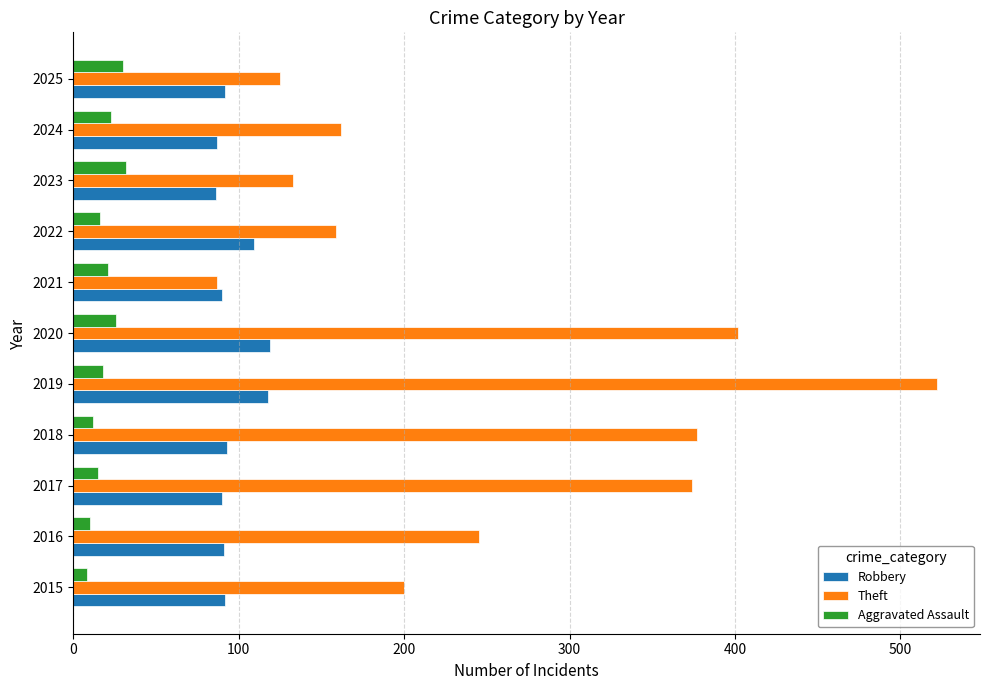

List the series in order of their overall mean, lowest first.

Aggravated Assault, Robbery, Theft